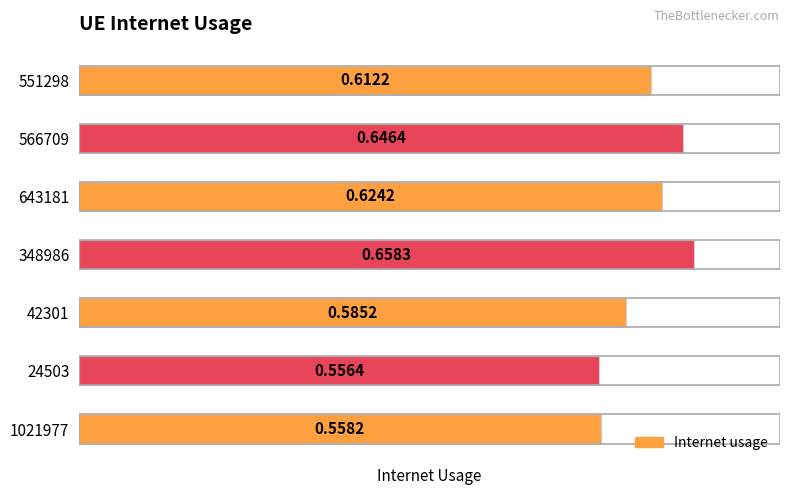

List the labels in order of value, largest first.

348986, 566709, 643181, 551298, 42301, 1021977, 24503